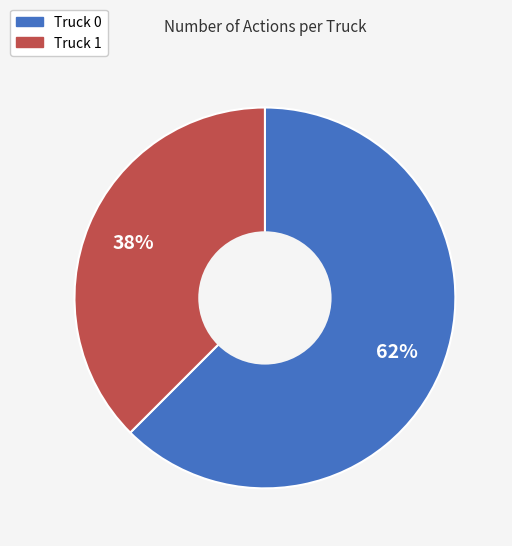

Which slice is the smallest?

Truck 1